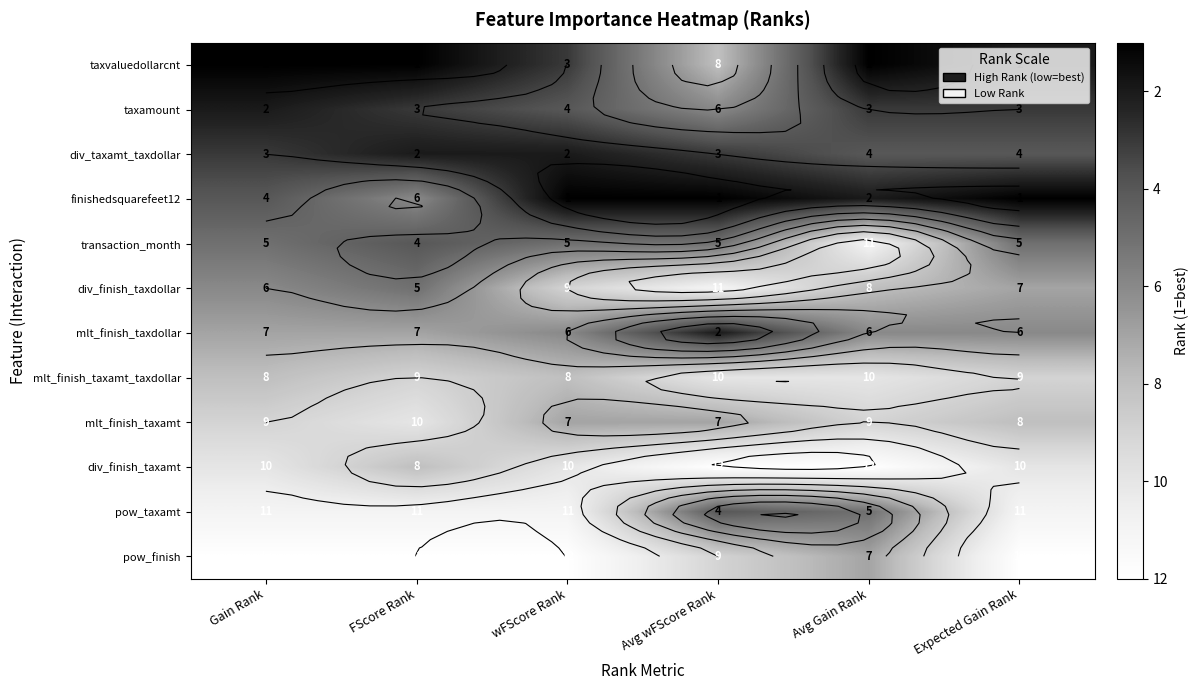

Which has a higher value, Gain Rank or wFScore Rank?

wFScore Rank